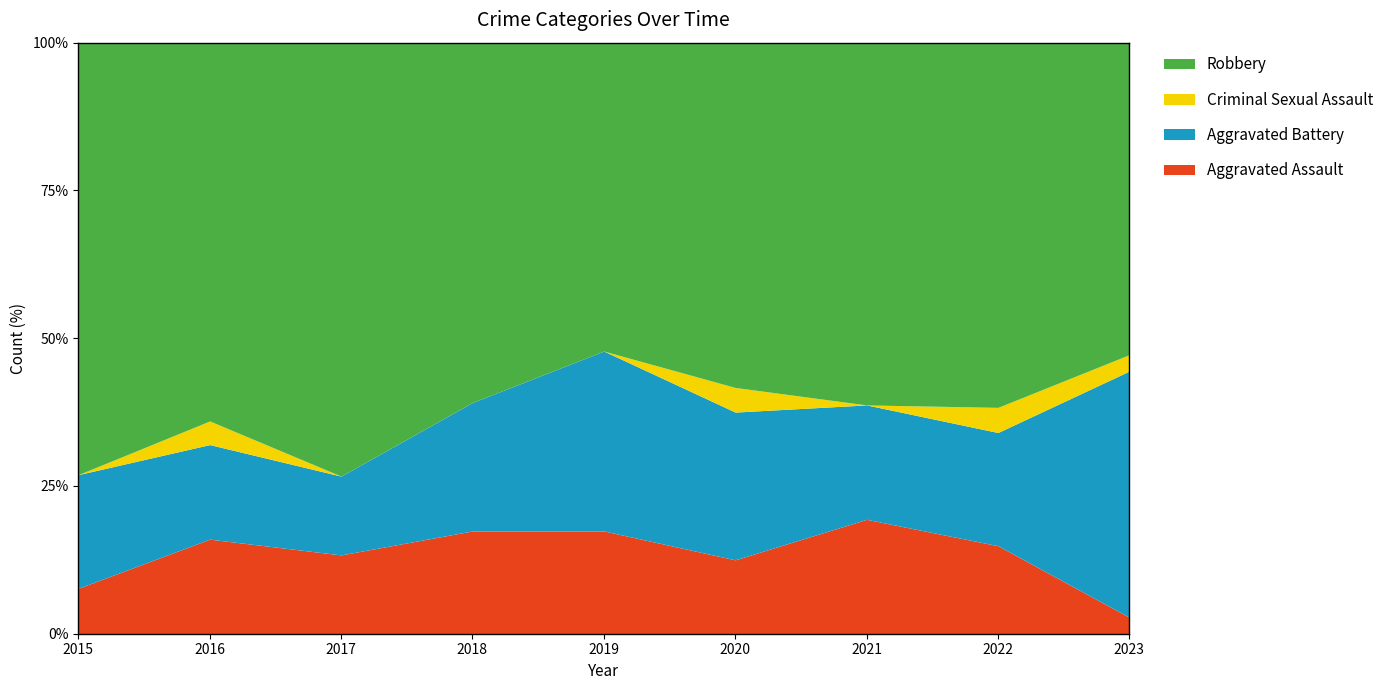

What is the highest value of the Aggravated Assault series?

19.4